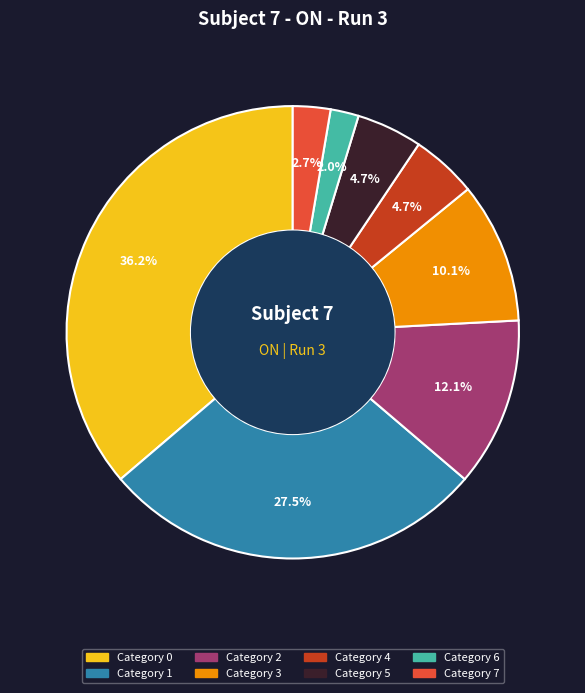

Is there any slice that represents more than half of the pie?

No